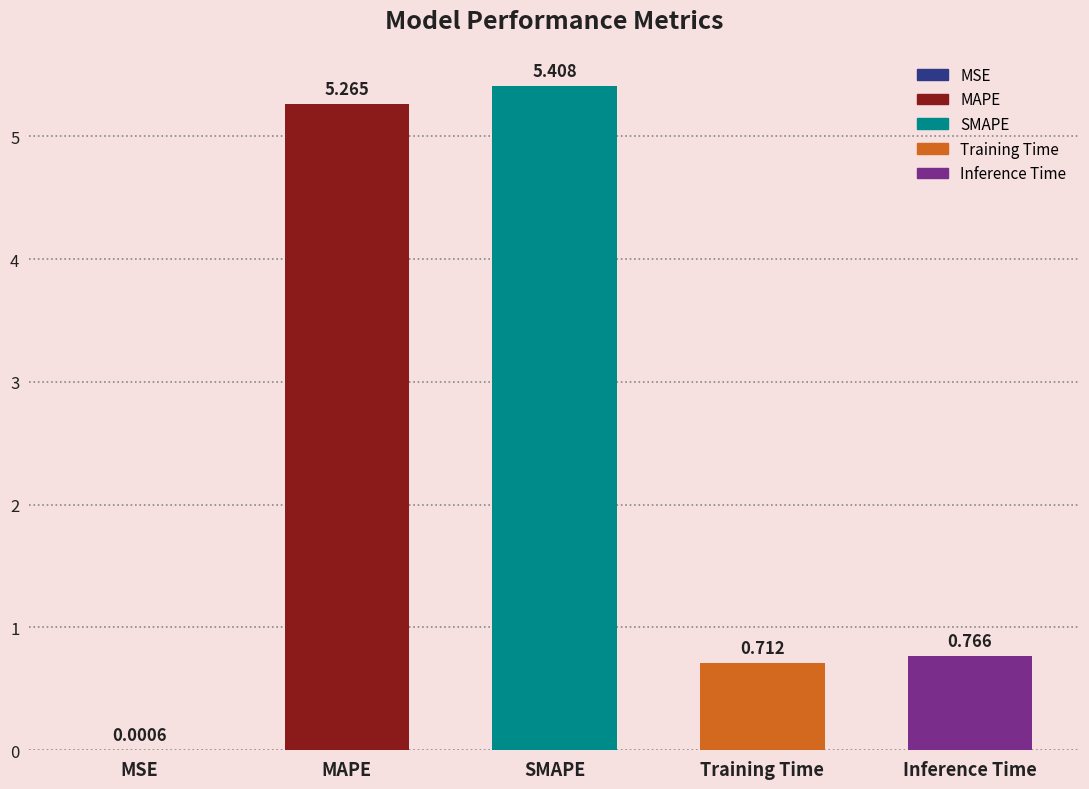

Which category has the highest value across all series?

SMAPE